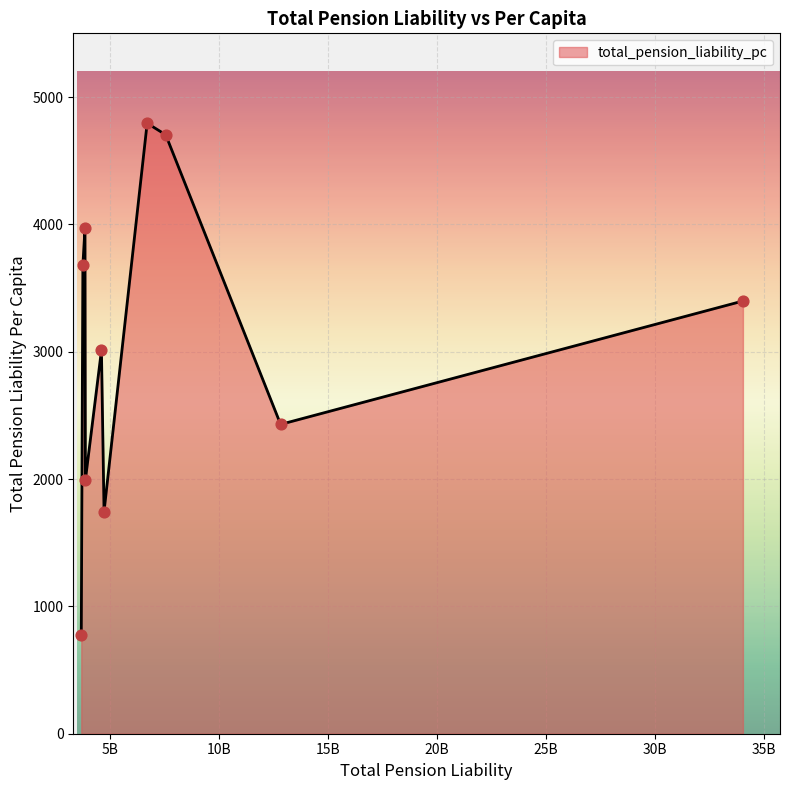

What is the maximum value shown in the chart?

4794.2